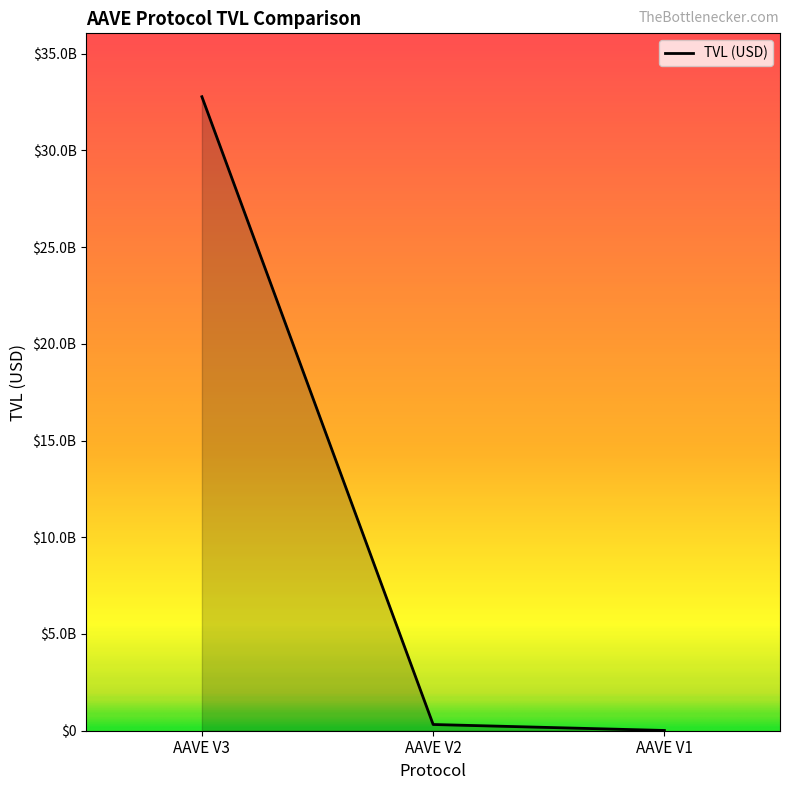

Where is the data nearest to the value 16390946595?

AAVE V2